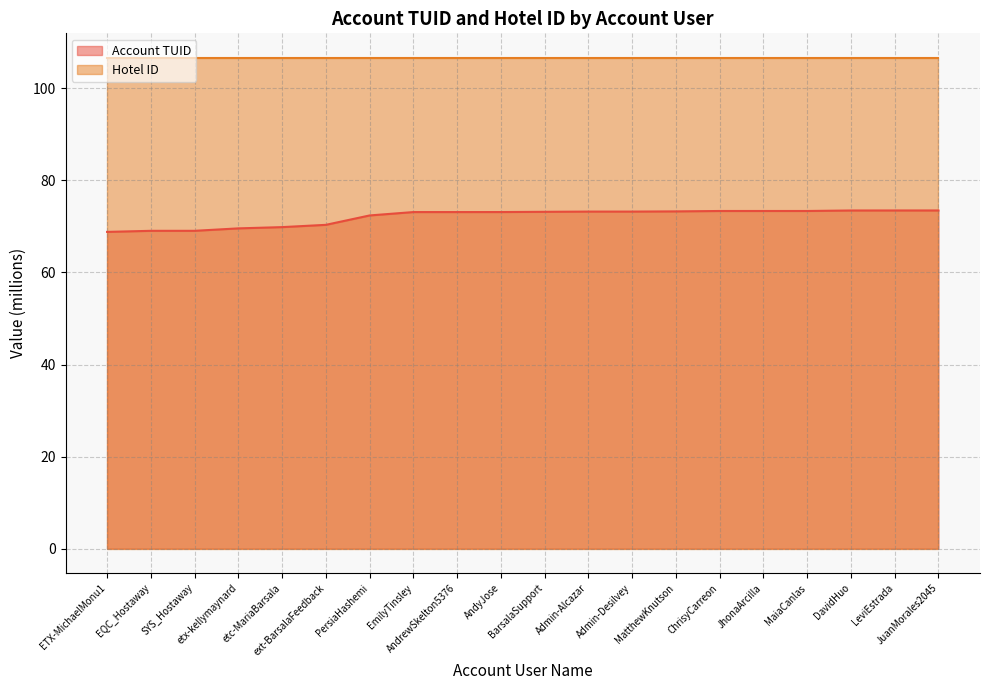

Rank the categories by value from lowest to highest.

ETX-MichaelMonu1, EQC_Hostaway, SYS_Hostaway, etx-kellymaynard, etc-MariaBarsala, ext-BarsalaFeedback, PersiaHashemi, EmilyTinsley, AndrewSkelton5376, AndyJose, BarsalaSupport, Admin-Alcazar, Admin-Desilvey, MatthewKnutson, ChrisyCarreon, JhonaArcilla, MaiaCanlas, DavidHuo, LeviEstrada, JuanMorales2045